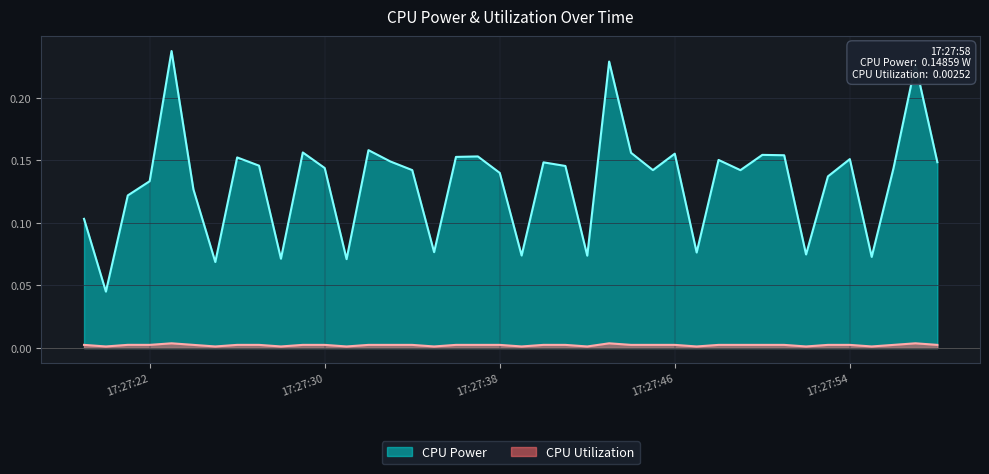

Count the CPU Power values in the range 0 to 1.

40